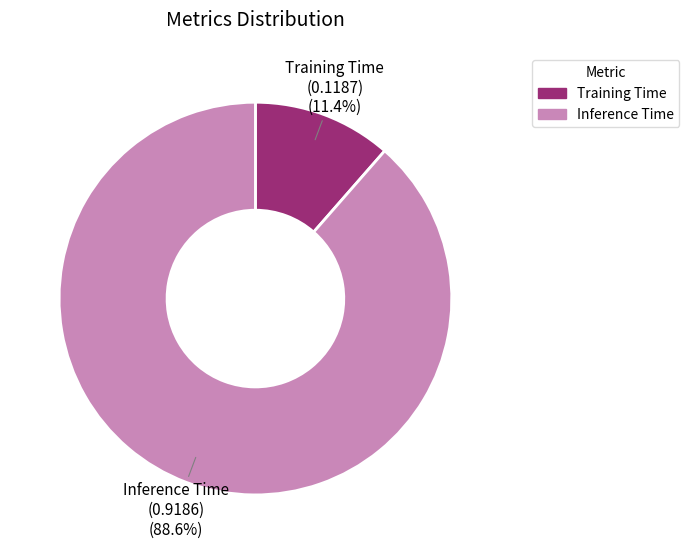

Is it true that Training Time is 21% of the pie?

False